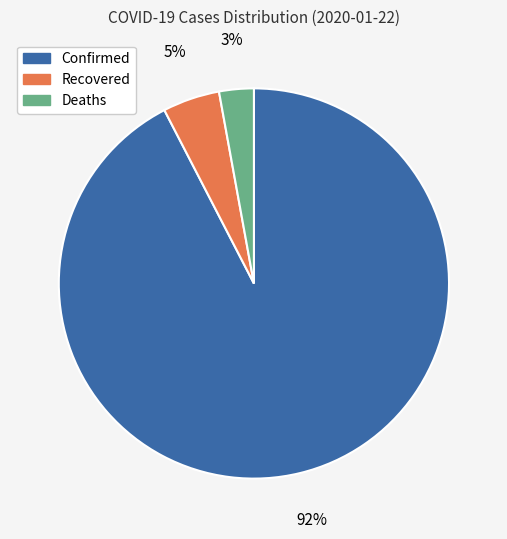

Count the number of slices in the pie.

3